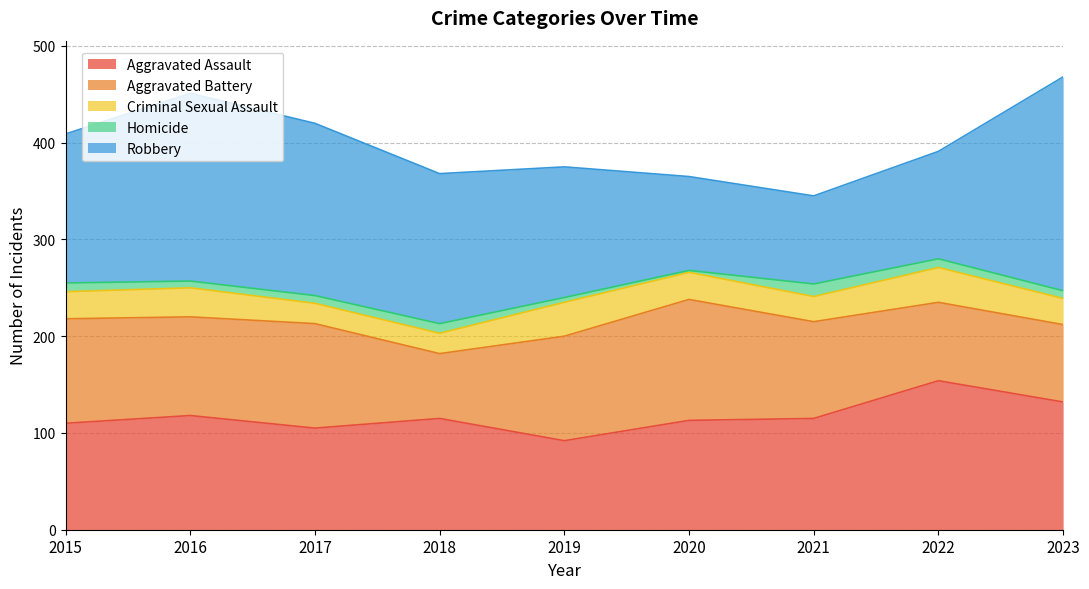

The Aggravated Battery series shows 81 at 2022. True or false?

True